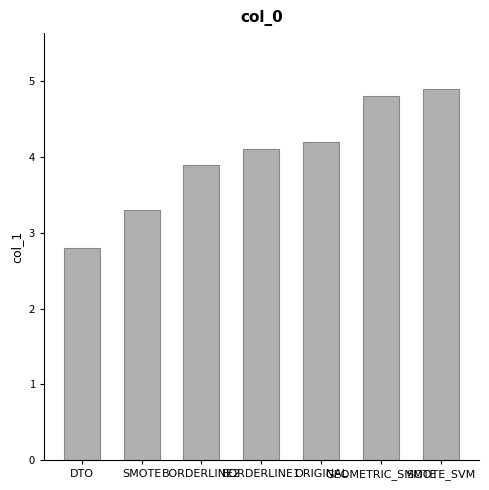

True or false: the data shows 6.5 at BORDERLINE2.

False